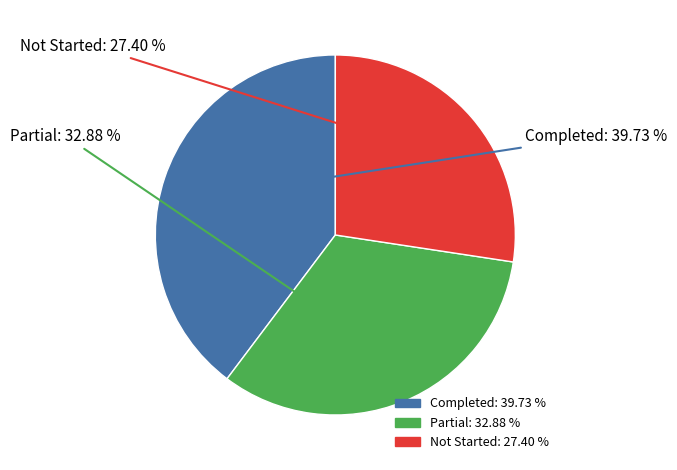

Does any single category account for the majority?

No